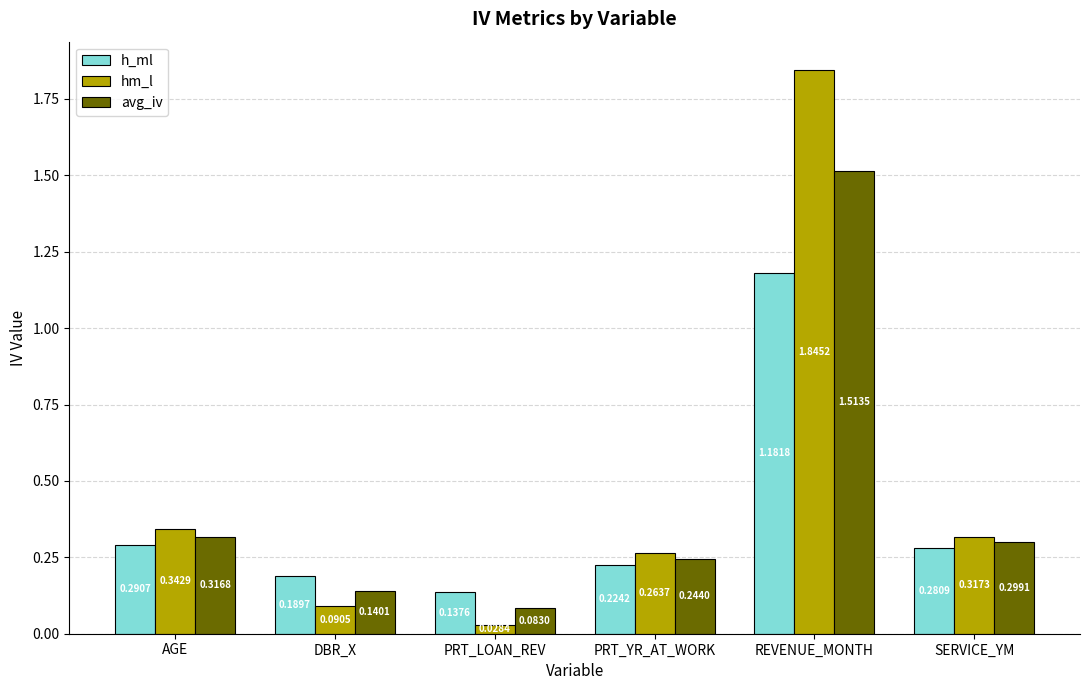

What is the sum of all avg_iv values?

2.6